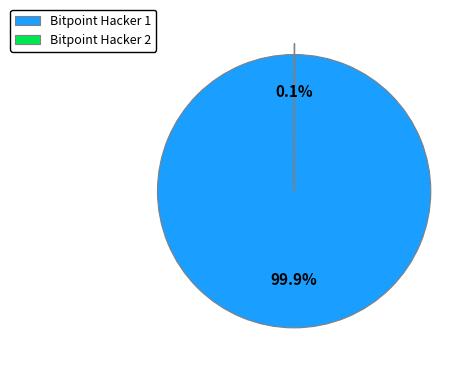

Which category has the biggest portion of the pie?

Bitpoint Hacker 1